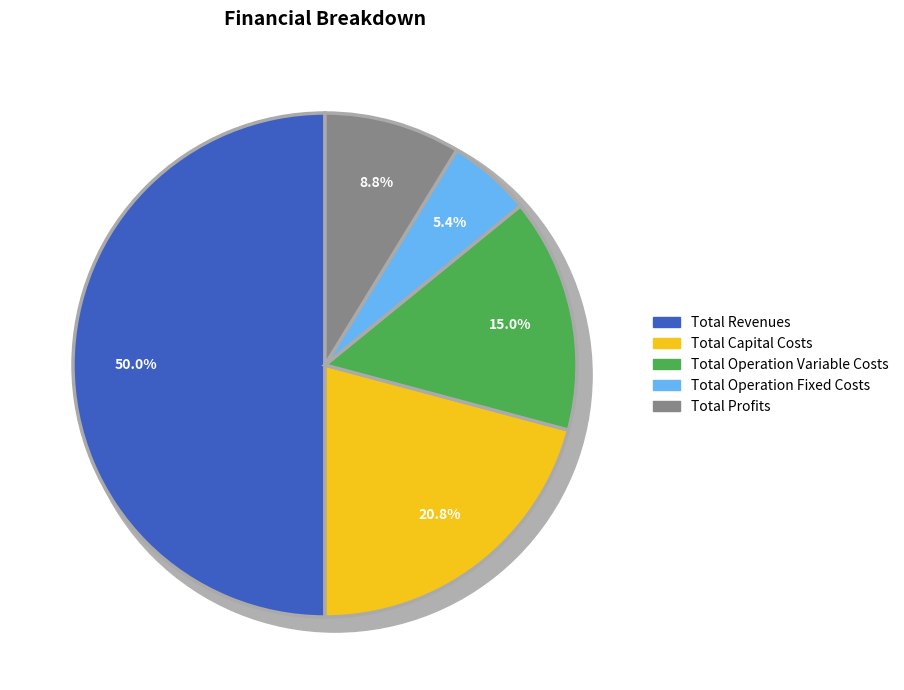

What is the change in value from Total Operation Variable Costs to Total Operation Fixed Costs?

-184411.9